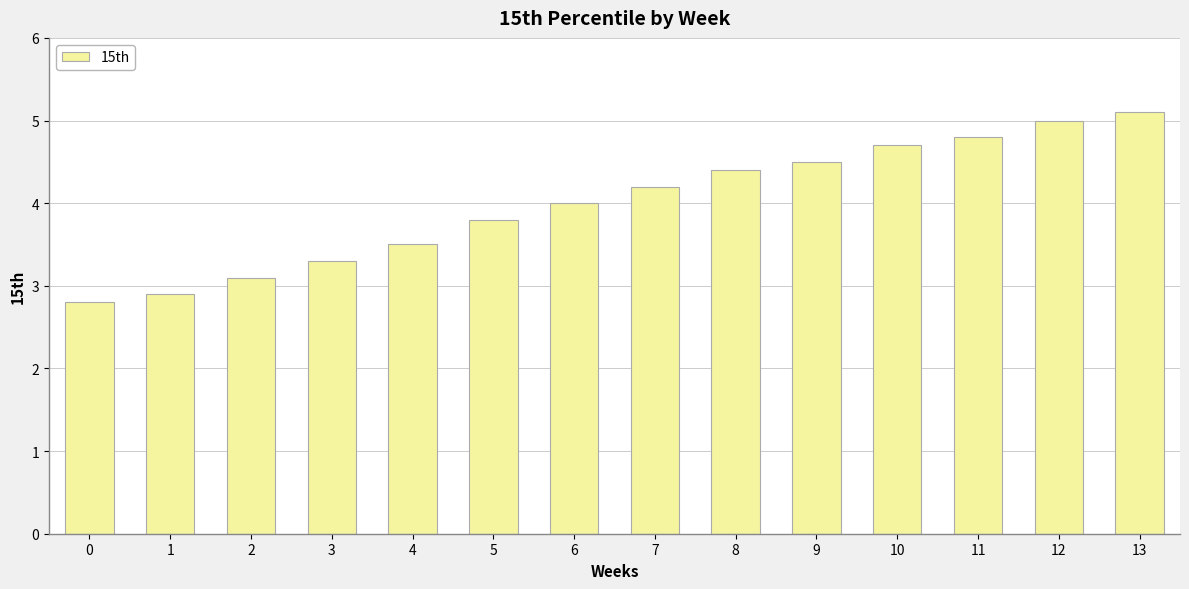

Is it true that the value at 1 is 2.9?

True